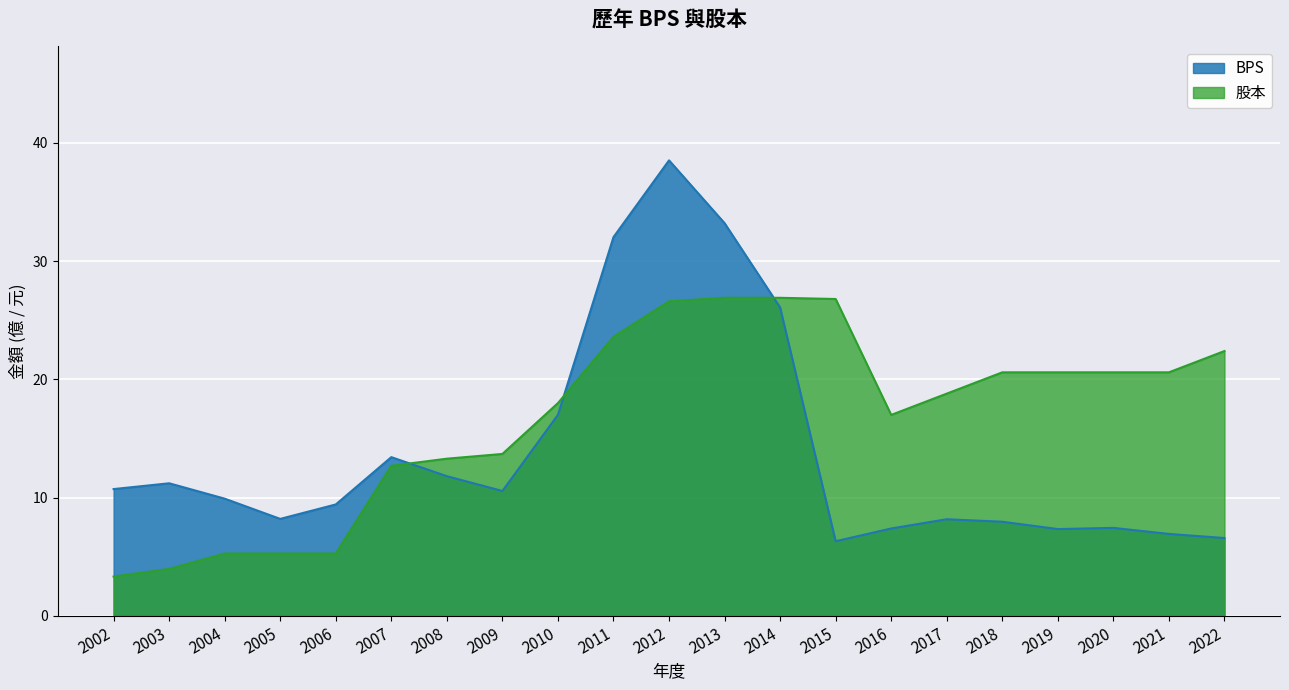

What are all the series names shown in the legend?

BPS, 股本